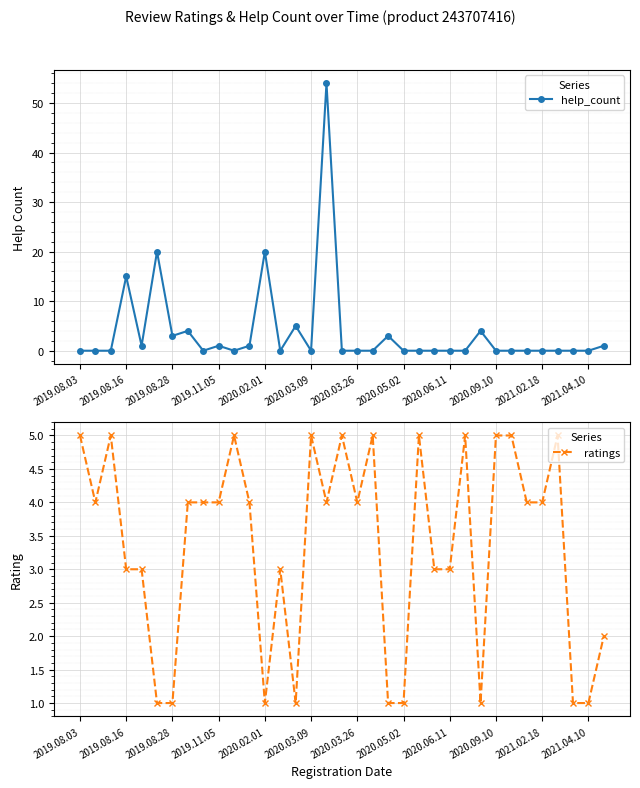

Count the number of data series in this chart.

2